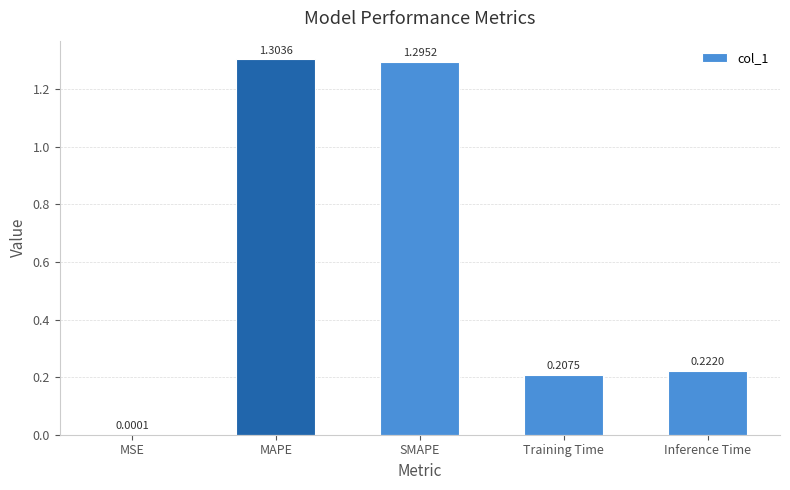

How many series are shown in this chart?

1